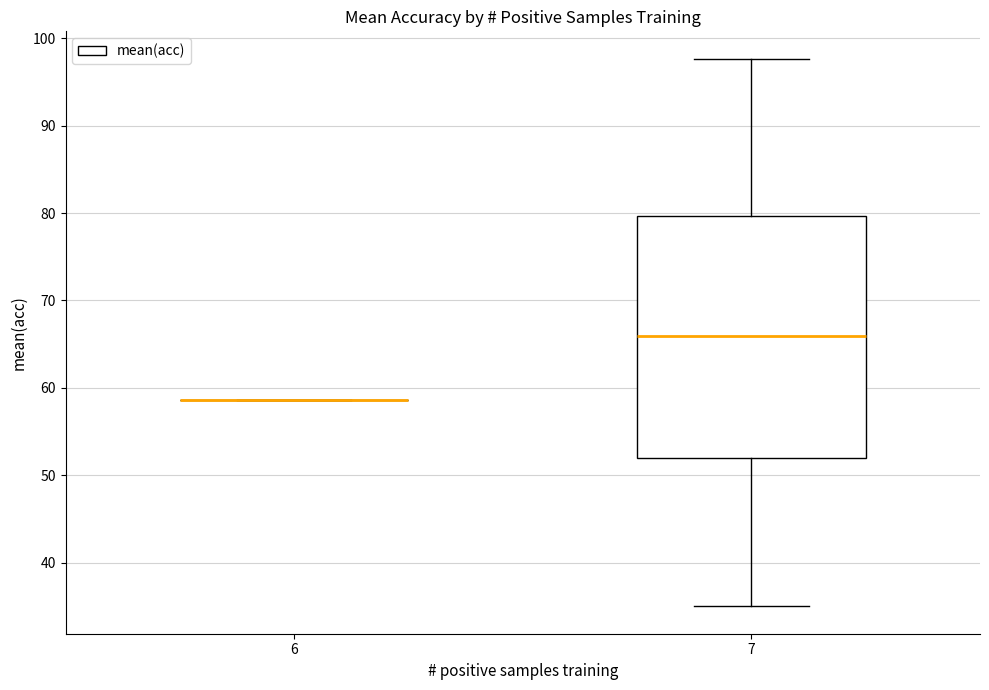

Reading left to right, read every box against the y-axis: the position of its median line, the range the box covers, and the ends of its whiskers. The values are not printed on the chart, so give them approximately, as read against the axis.

6: box collapsed to a line at 59, whiskers 59 to 59
7: median 66, box 52 to 80, whiskers 35 to 98